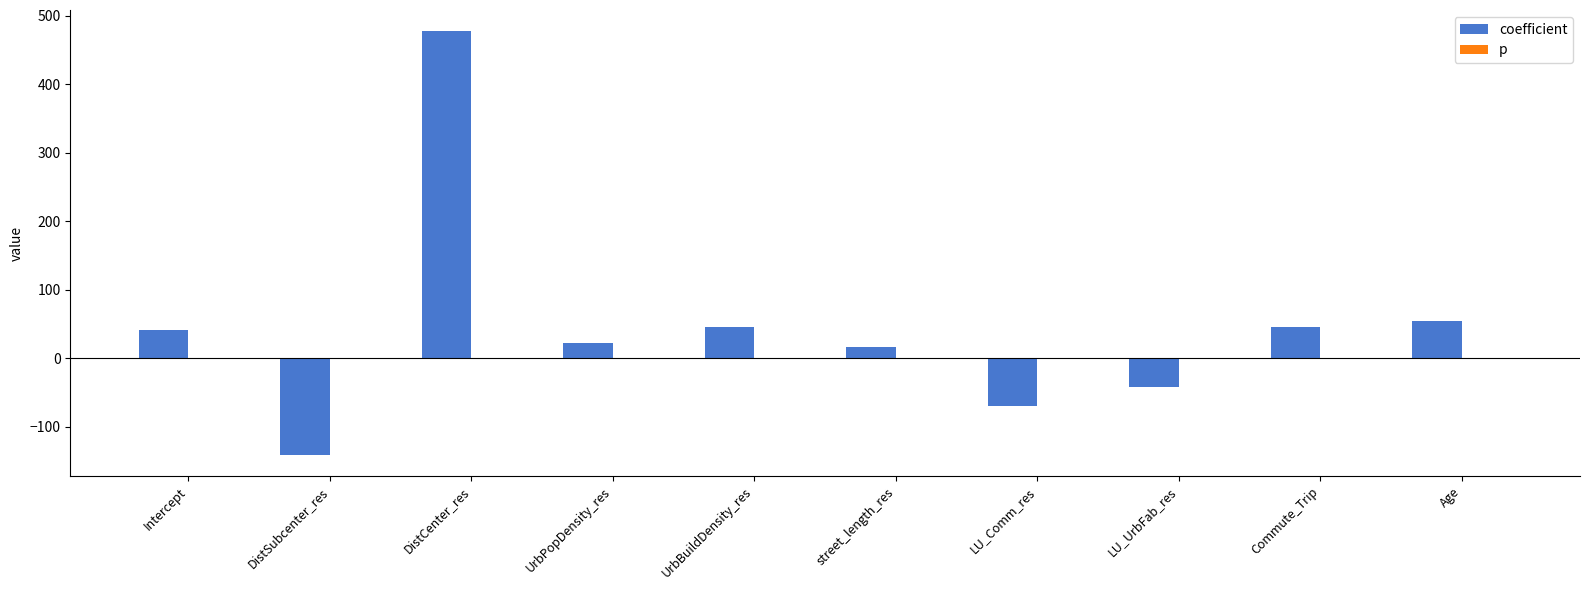

What is the maximum value shown in the chart?

477.8